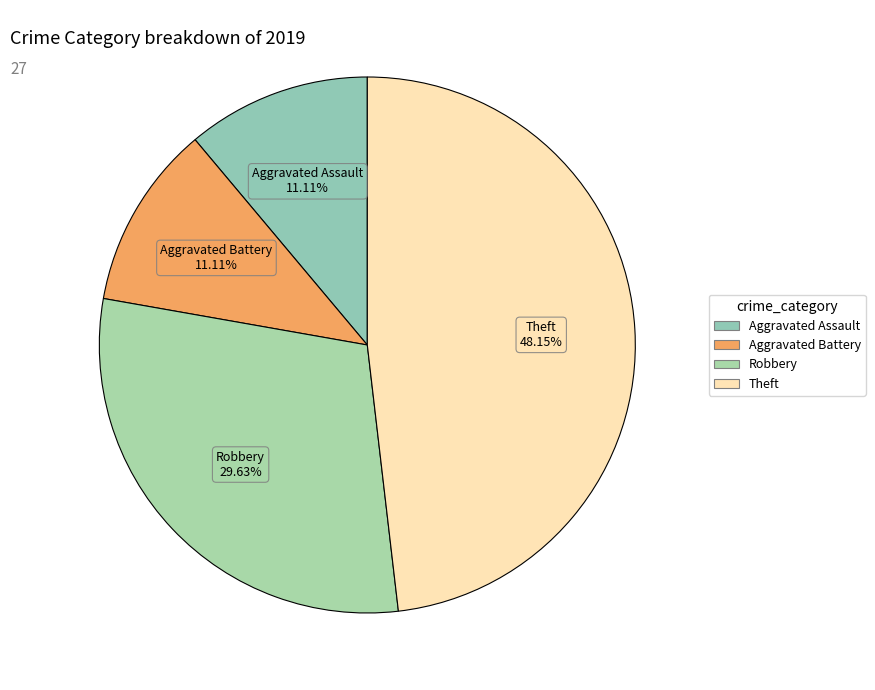

Is there a majority slice in this chart?

No